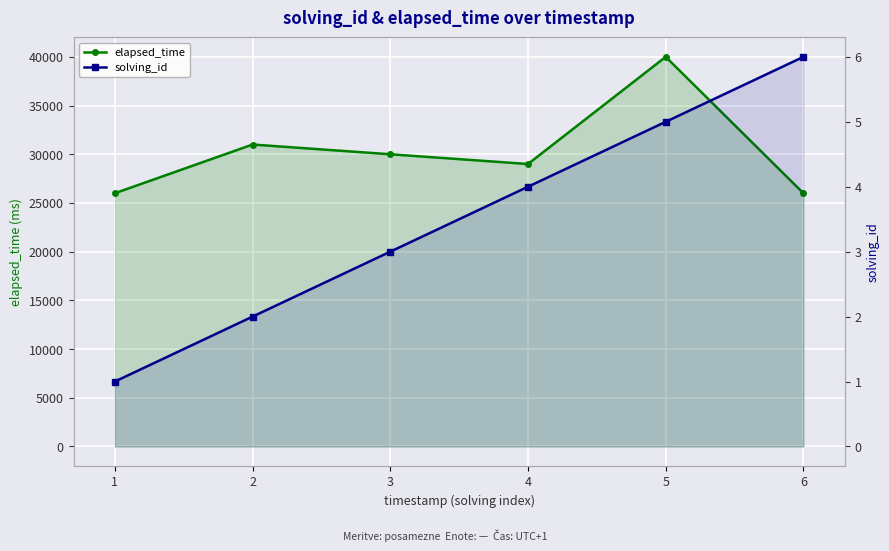

What is the value of the elapsed_time point at the 2nd from the left?

31000